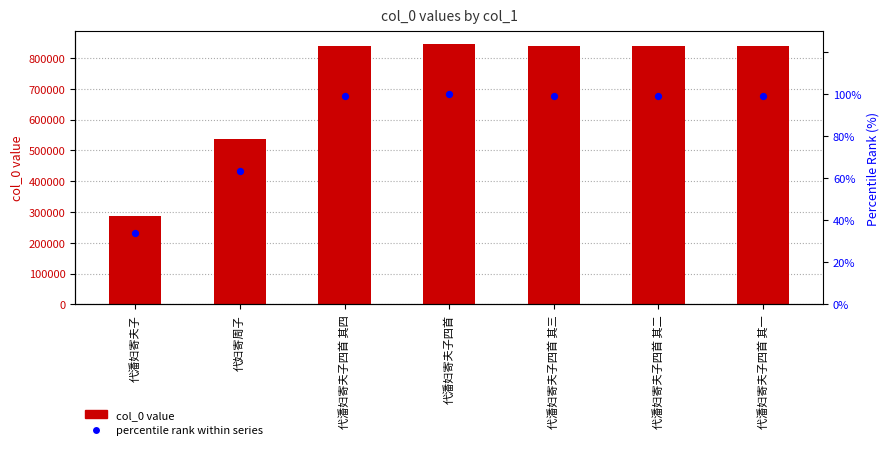

Is the value of col_0 value at 代妇寄周子 greater than the value of percentile rank within series at 代潘妇寄夫子四首 其一?

Yes